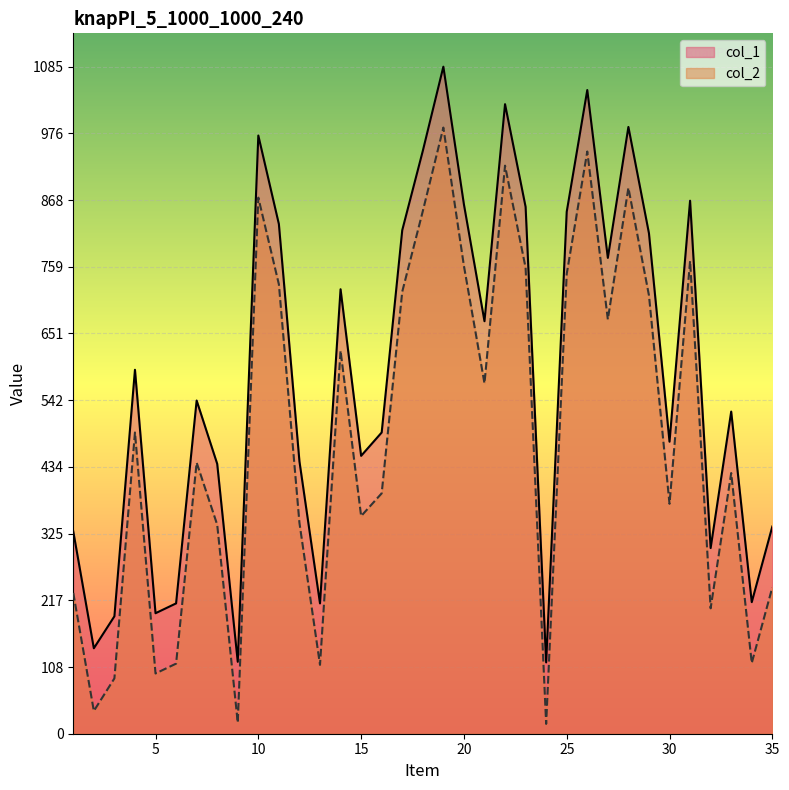

What is the highest value of the col_1 series?

1085